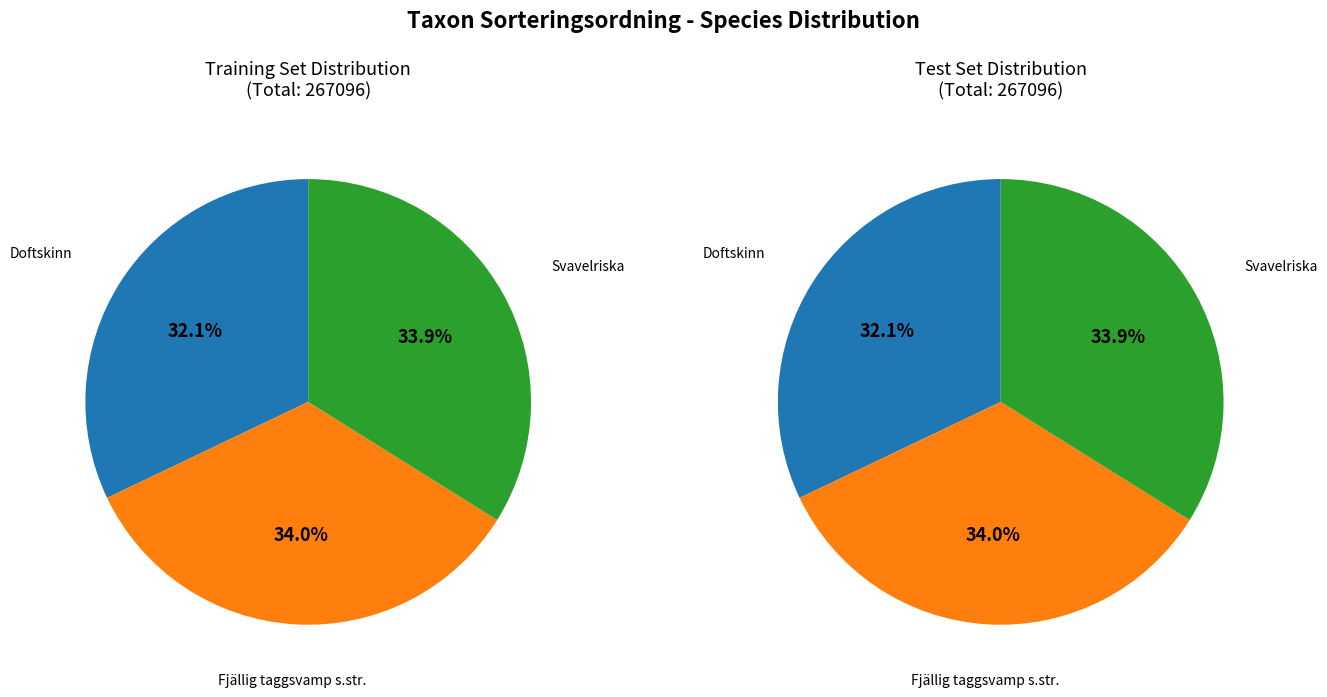

How many segments does this pie chart have?

3